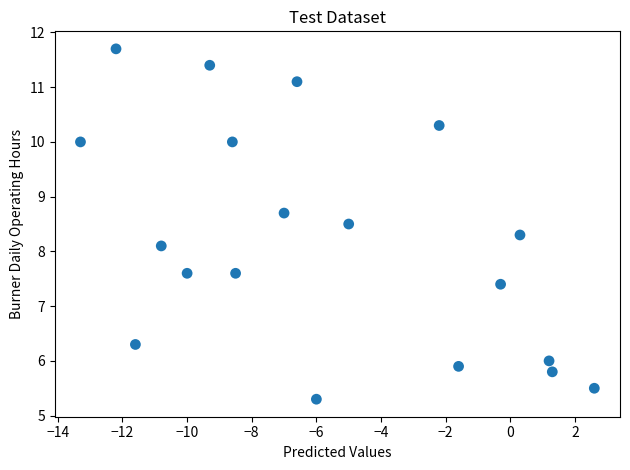

What is the range of Y values (max minus min)?

6.4